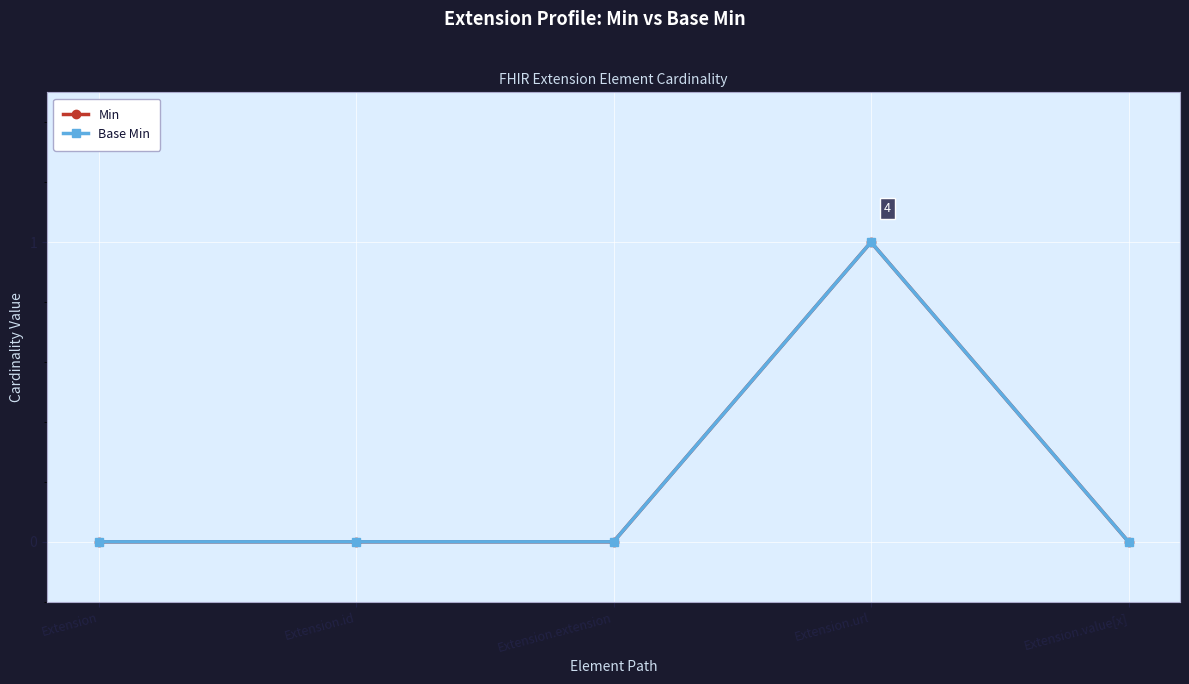

Between Extension.extension and Extension.url, which series saw the biggest shift?

Min